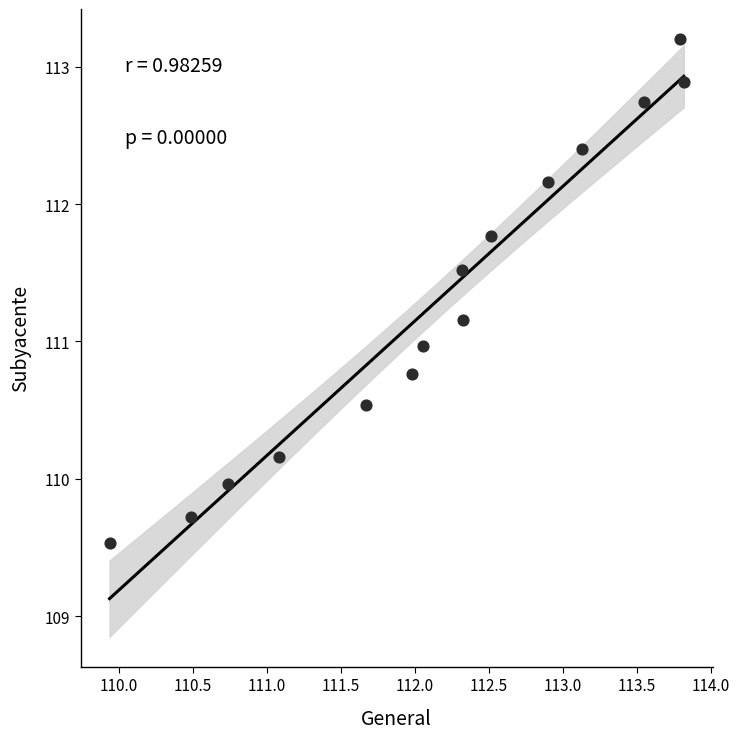

What is the range of X values (max minus min)?

3.9